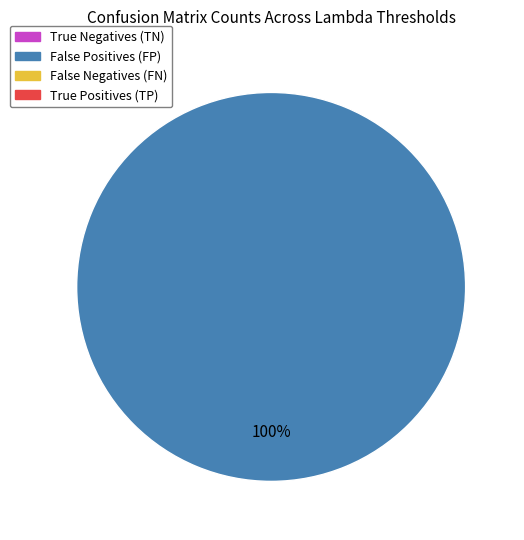

Is there a majority slice in this chart?

Yes